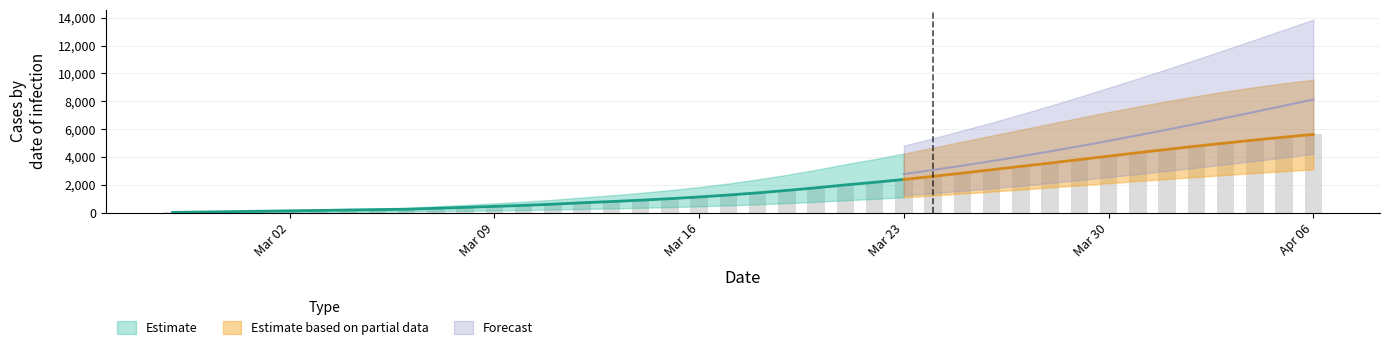

What position from the left is 12?

13